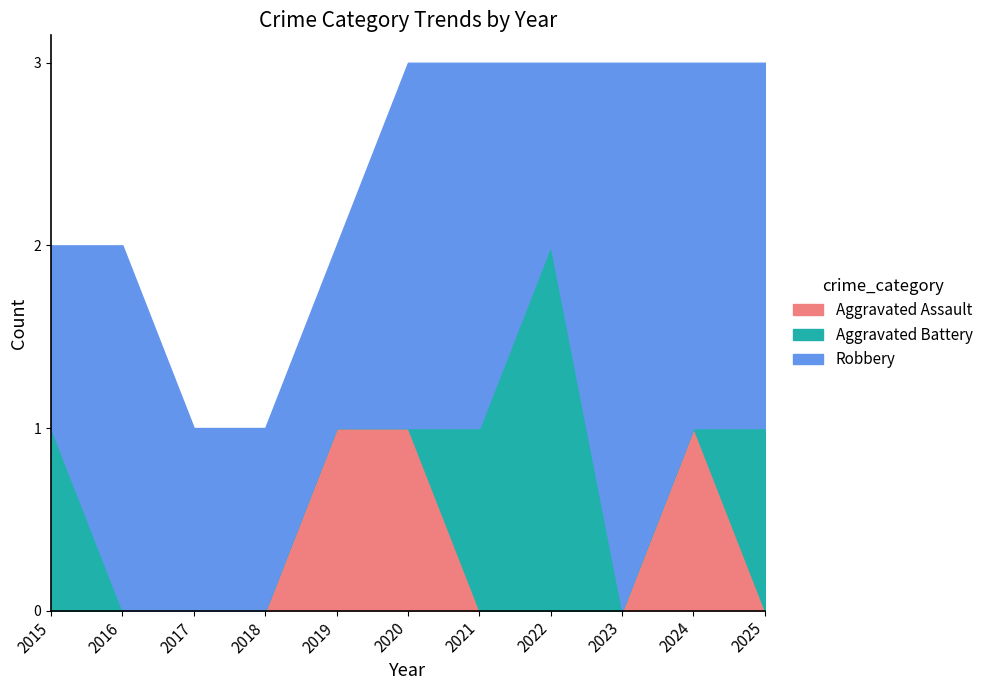

Is it true that Aggravated Battery equals 0 at 2024?

True